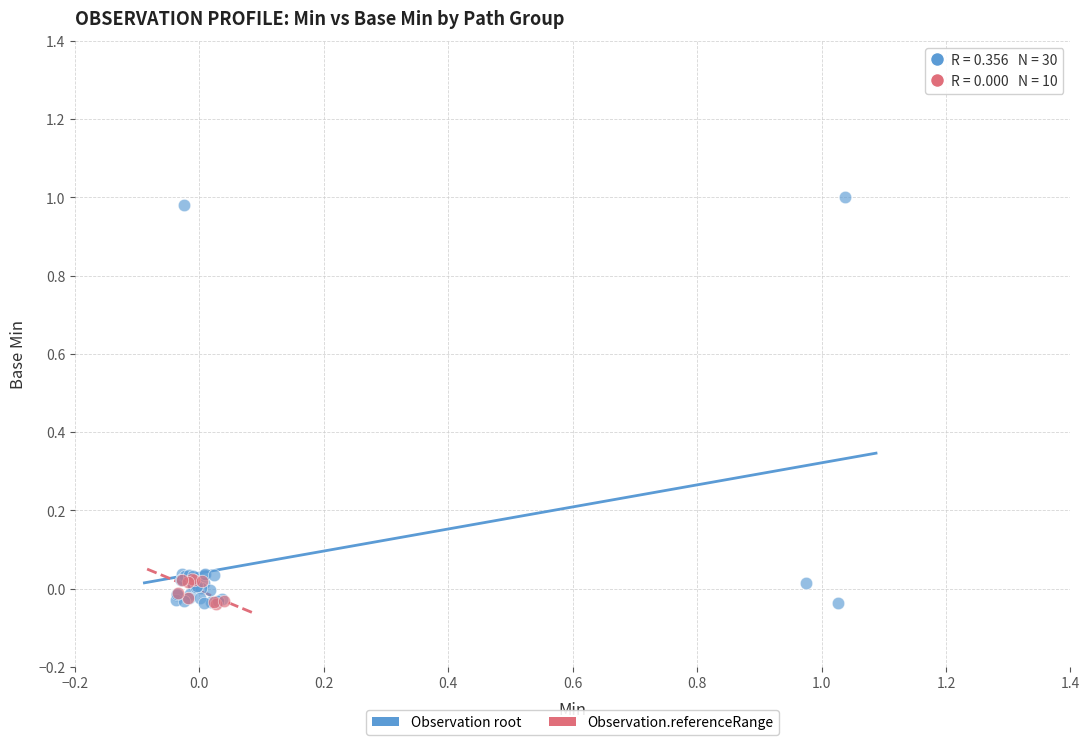

Which series has the largest Y range (max minus min)?

Observation root